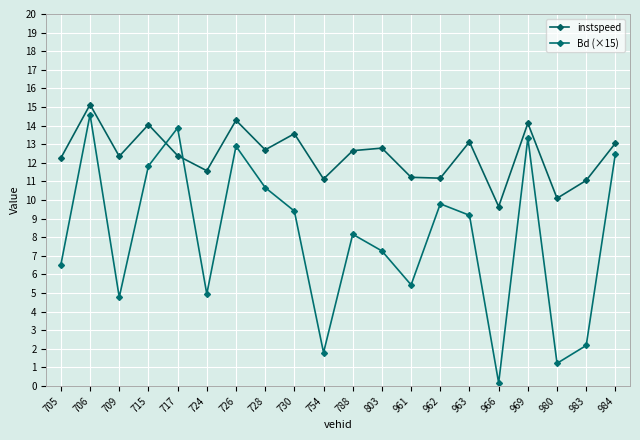

True or false: instspeed has more than 0 points higher than both neighbors.

True